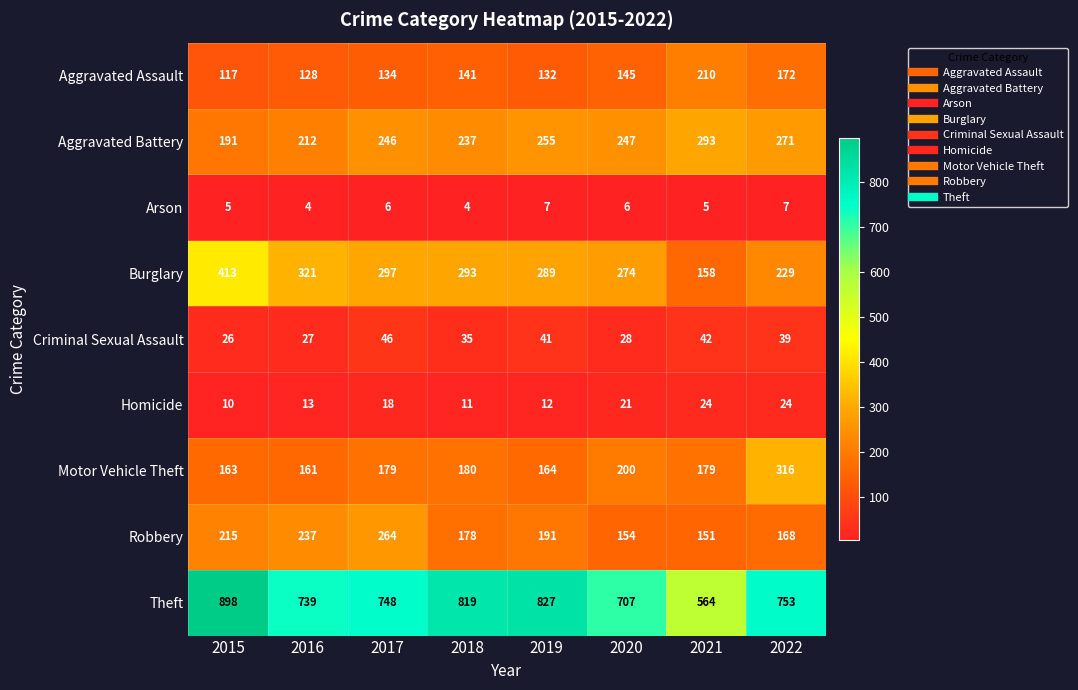

Is the value of Robbery at 2015 greater than the value of Criminal Sexual Assault at 2021?

Yes